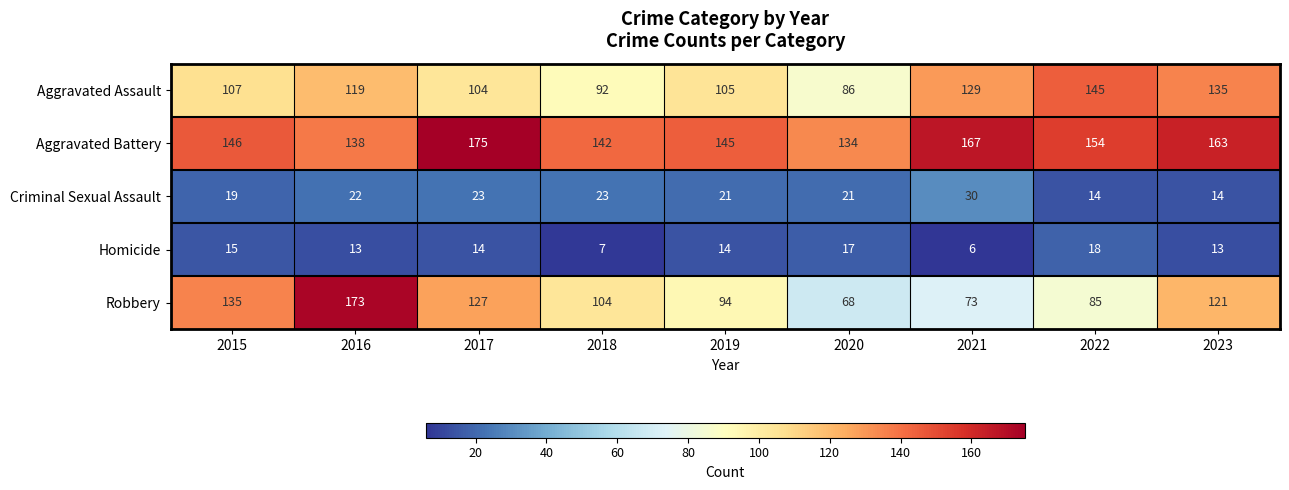

At which category does the chart reach its minimum across all series?

2021